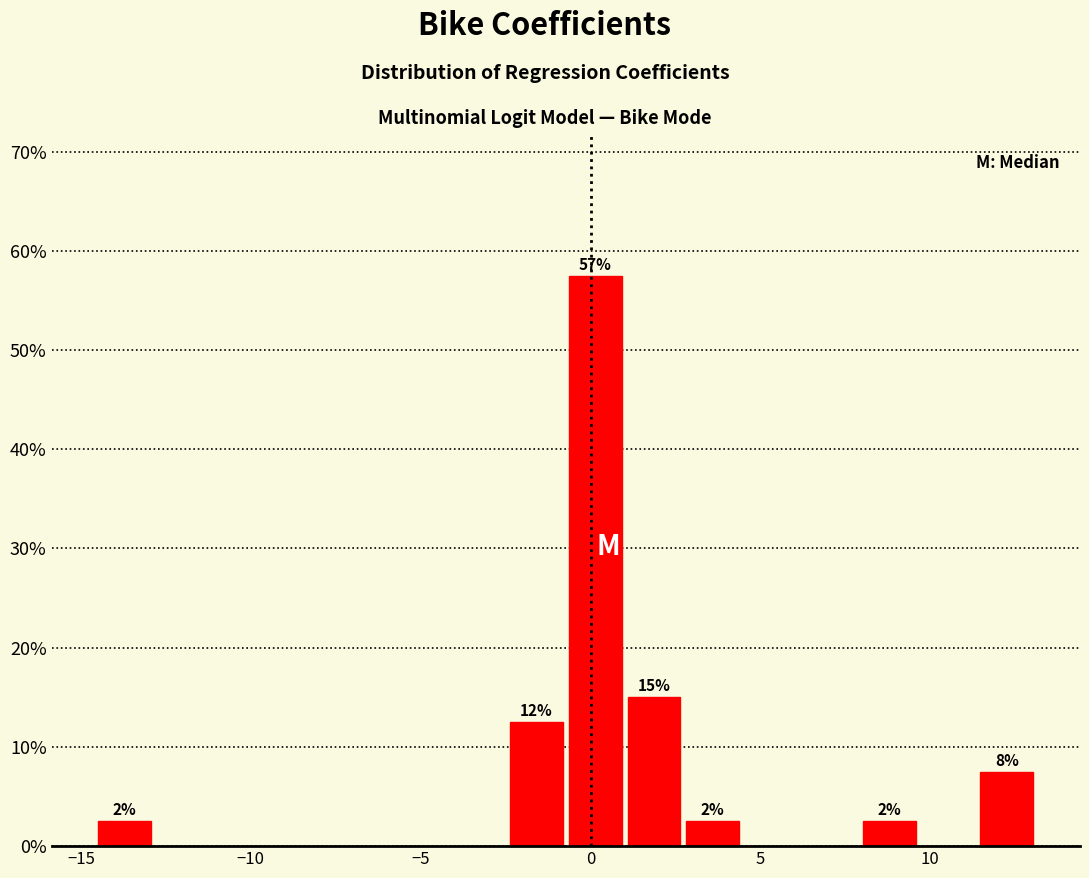

Around what value on the x-axis is the tallest bar? Give the approximate position of its centre, as read against the axis.

0.0